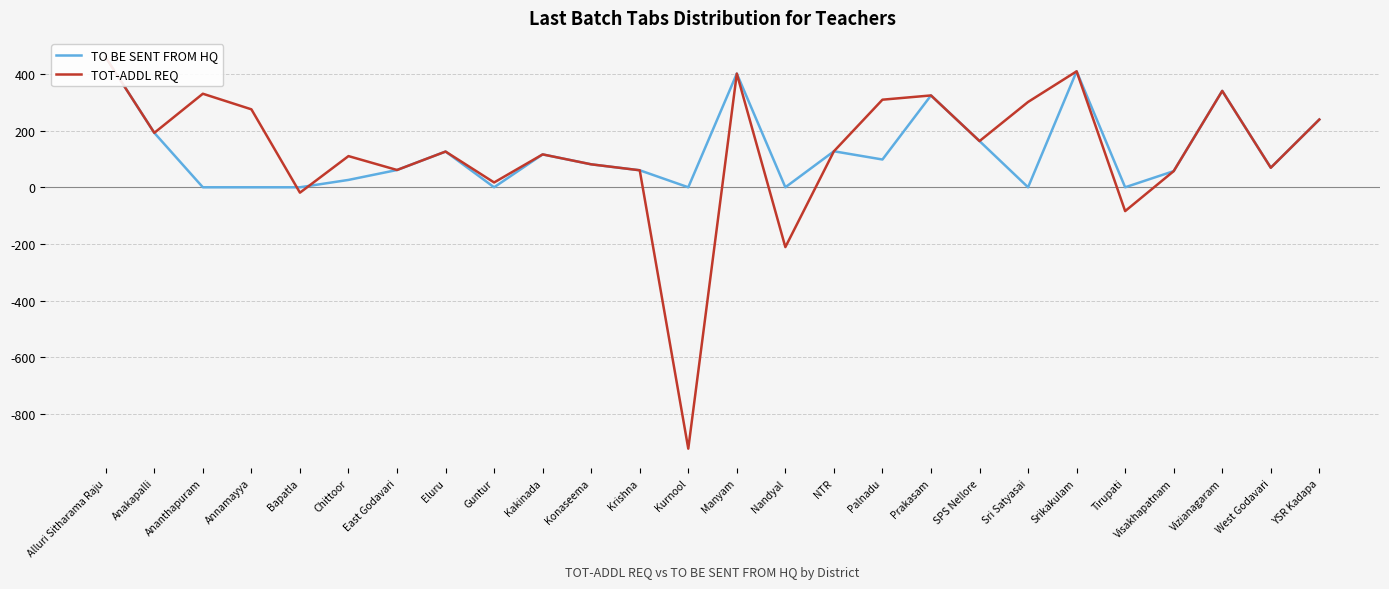

Where is the first local maximum for TOT-ADDL REQ?

Ananthapuram